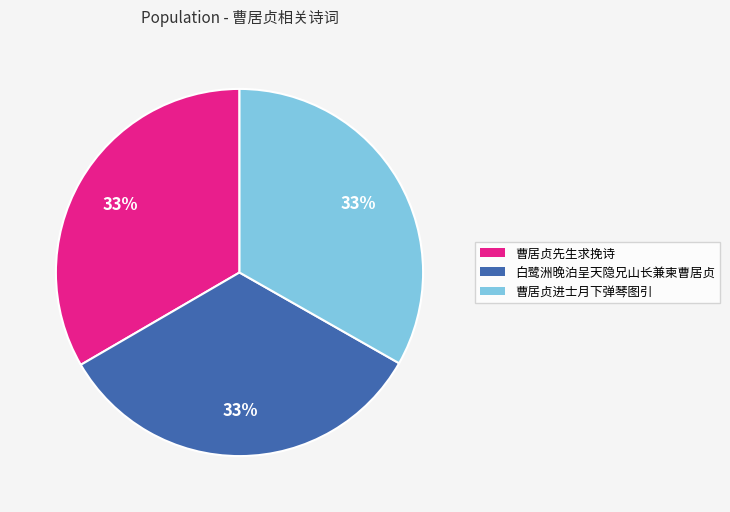

Count the number of slices in the pie.

3